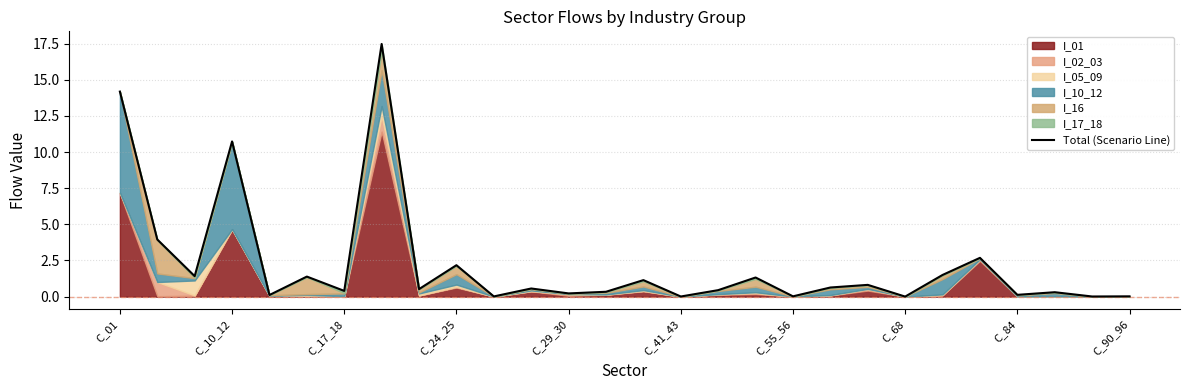

What is the sum of the values at C_41_43 and 16?

1.8